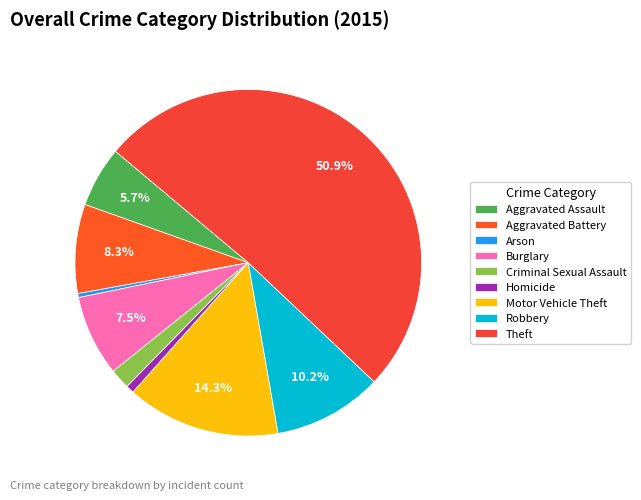

Combined, what portion of the pie is Aggravated Assault and Burglary?

13.2%